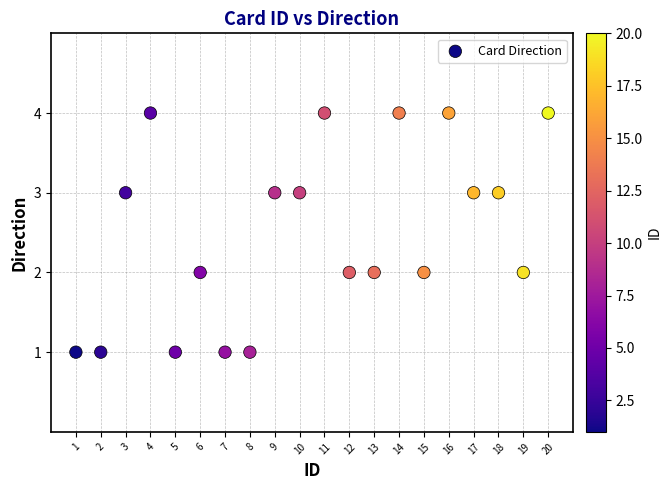

What is the range of Y values (max minus min)?

3